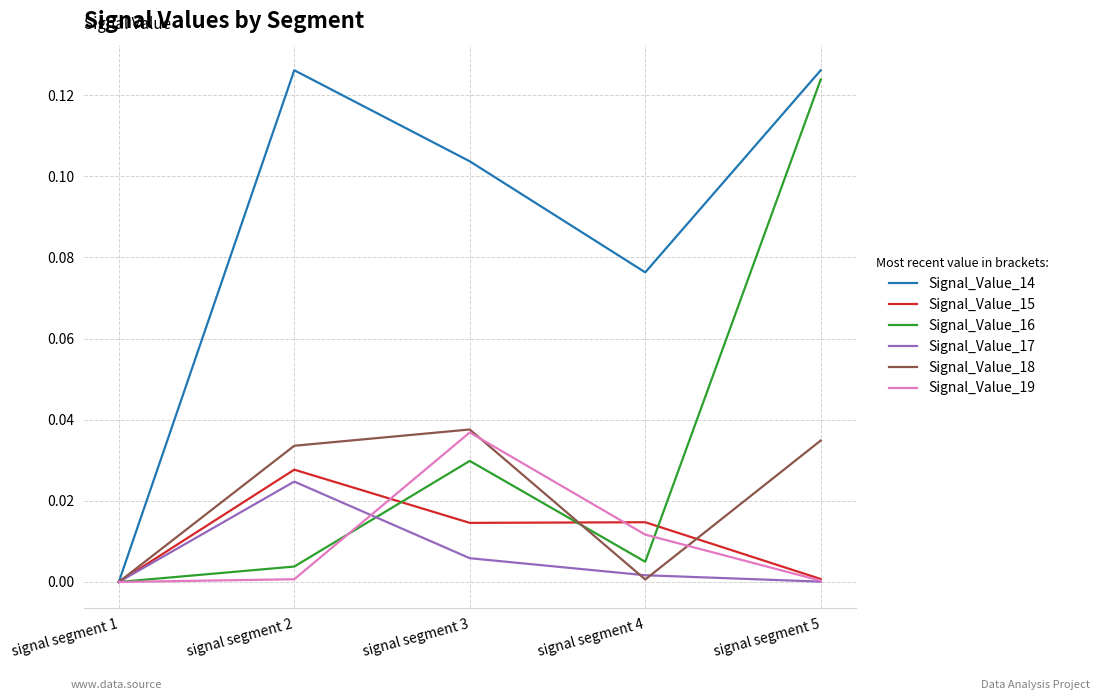

At which category is the sum across all series the highest?

signal segment 5